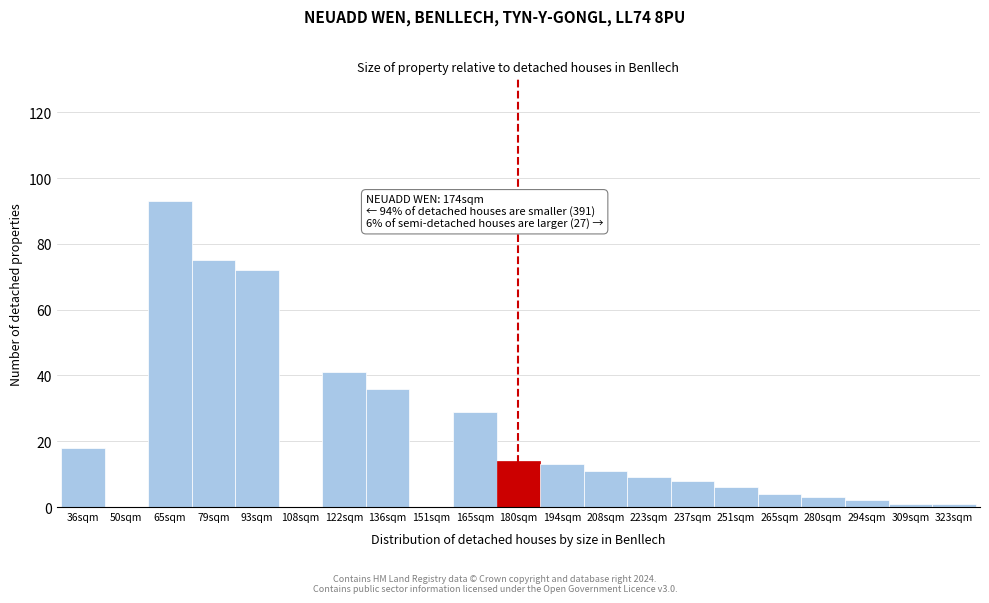

Reading right to left, what are all the values shown in this chart?

323sqm=1	309sqm=1	294sqm=2	280sqm=3	265sqm=4	251sqm=6	237sqm=8	223sqm=9	208sqm=11	194sqm=13	180sqm=14	165sqm=29	151sqm=0	136sqm=36	122sqm=41	108sqm=0	93sqm=72	79sqm=75	65sqm=93	50sqm=0	36sqm=18